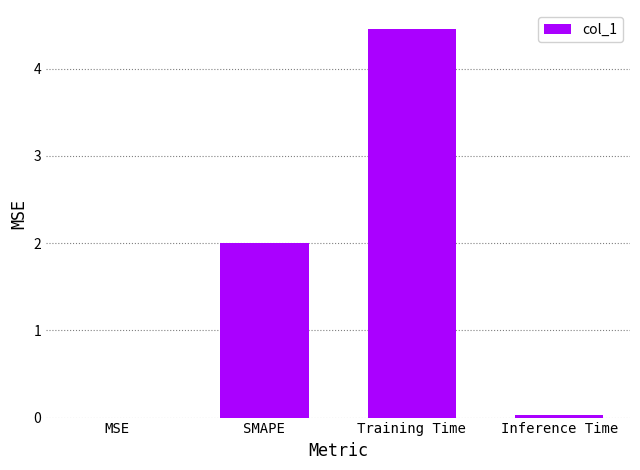

What is the change in value from SMAPE to Training Time?

+2.4